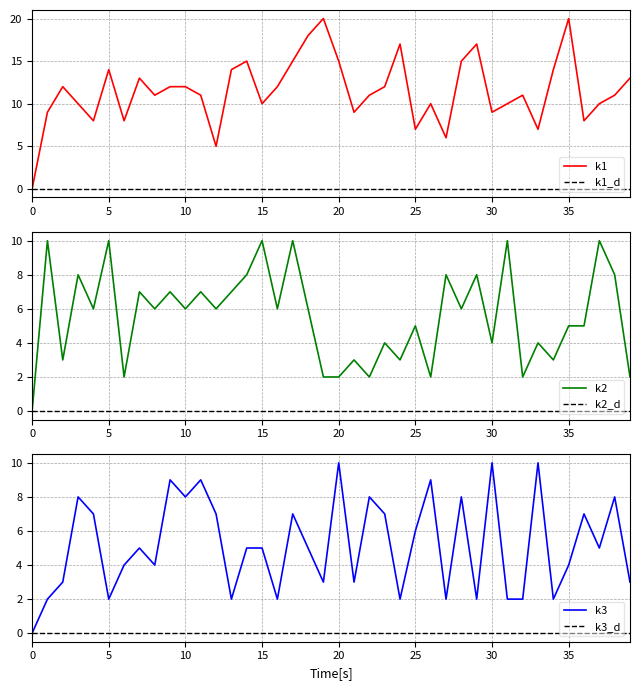

How many k2 values are between 3 and 8?

26